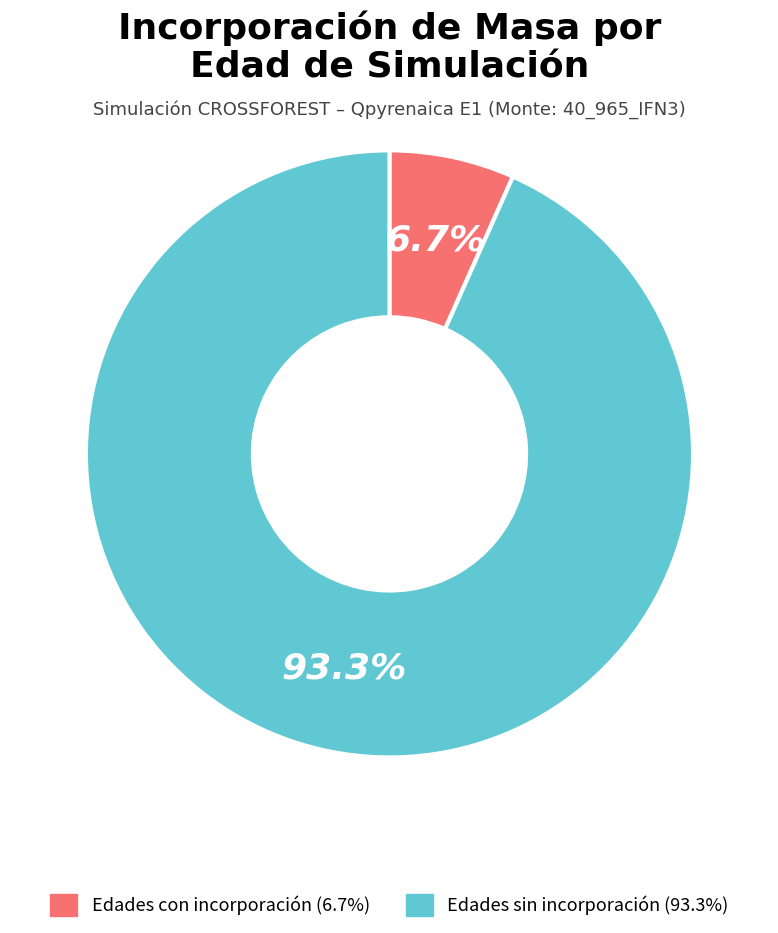

Is there a majority slice in this chart?

Yes